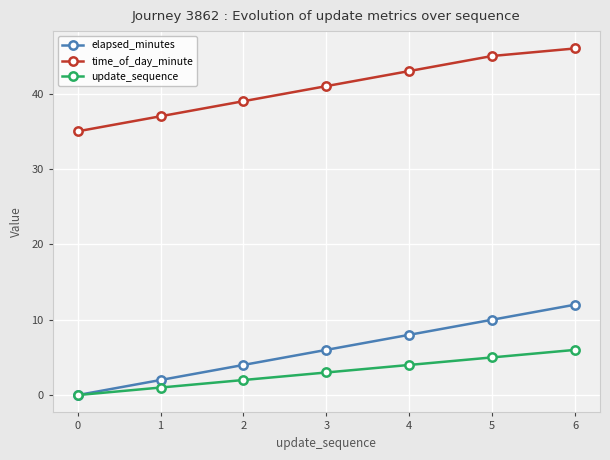

True or false: elapsed_minutes and time_of_day_minute intersect in this chart.

False